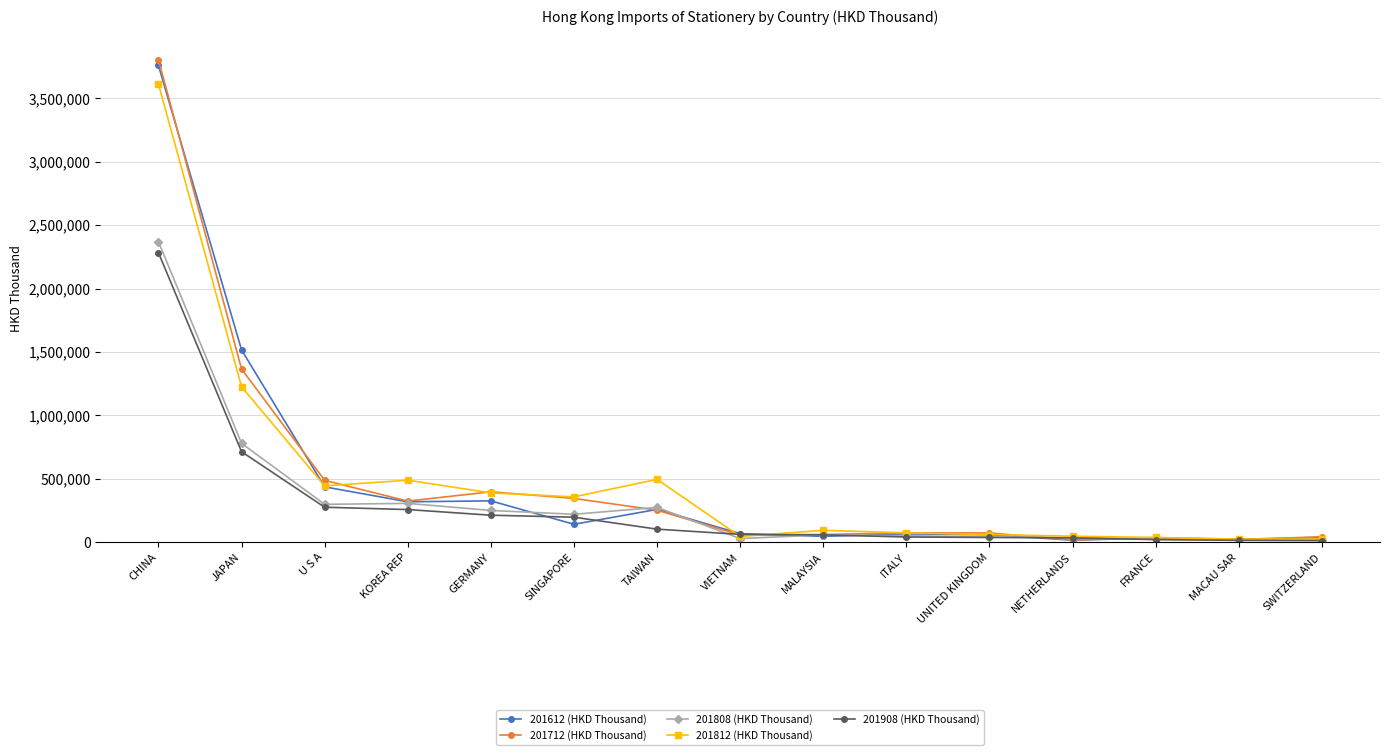

Where does the 201612 (HKD Thousand) series first go above 68354?

CHINA